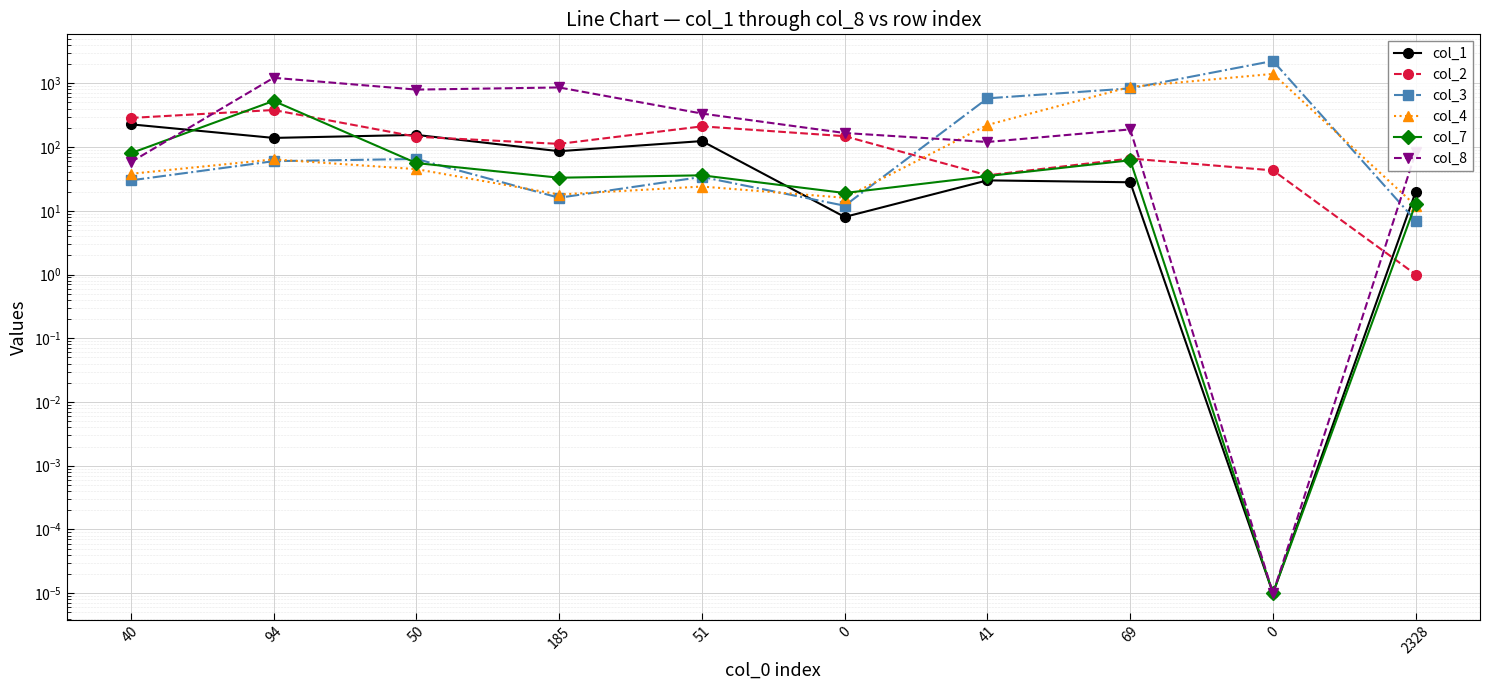

How many lines are shown in the chart?

6